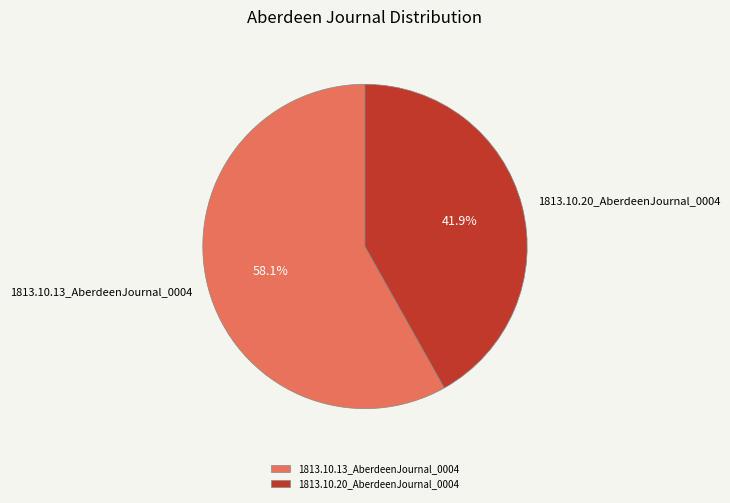

Rank the categories by value from highest to lowest.

1813.10.13_AberdeenJournal_0004, 1813.10.20_AberdeenJournal_0004